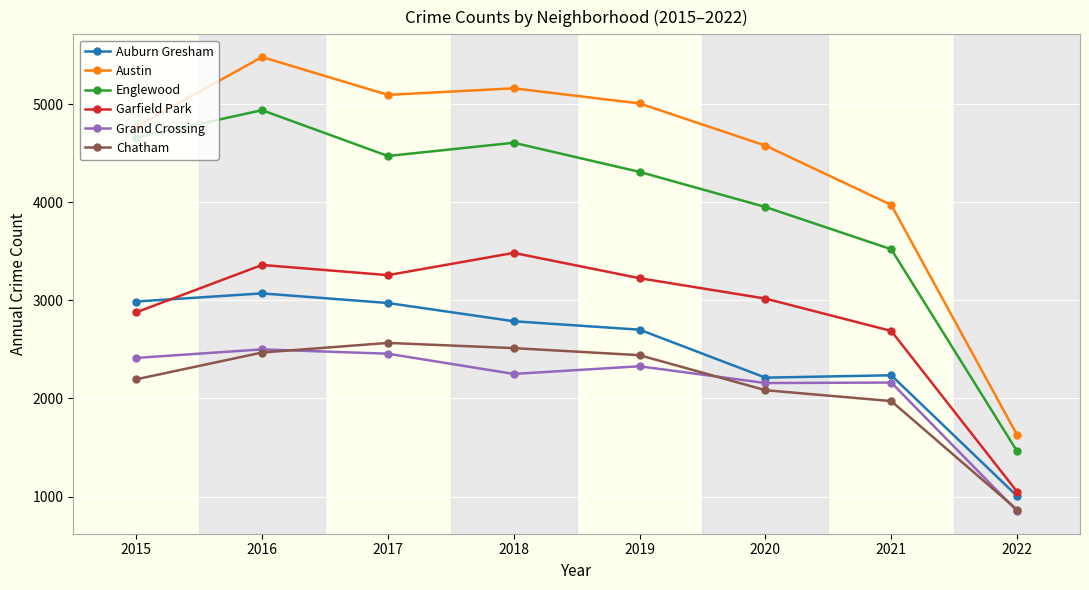

The value of Garfield Park at 2022 is 1725. True or false?

False